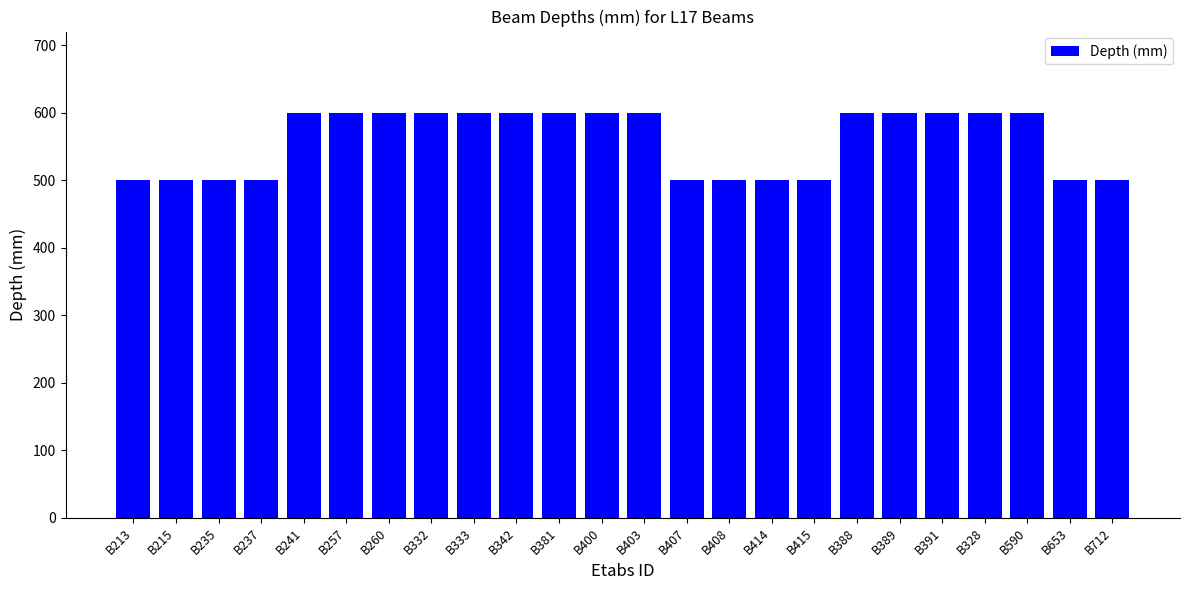

Between B215 and B590, which is larger?

B590